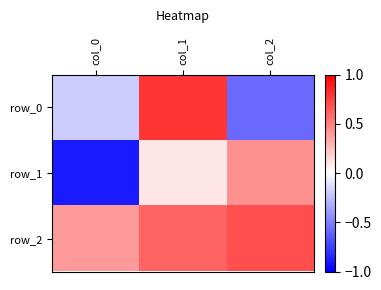

What is the difference between the row_2 values at col_2 and col_0?

0.3